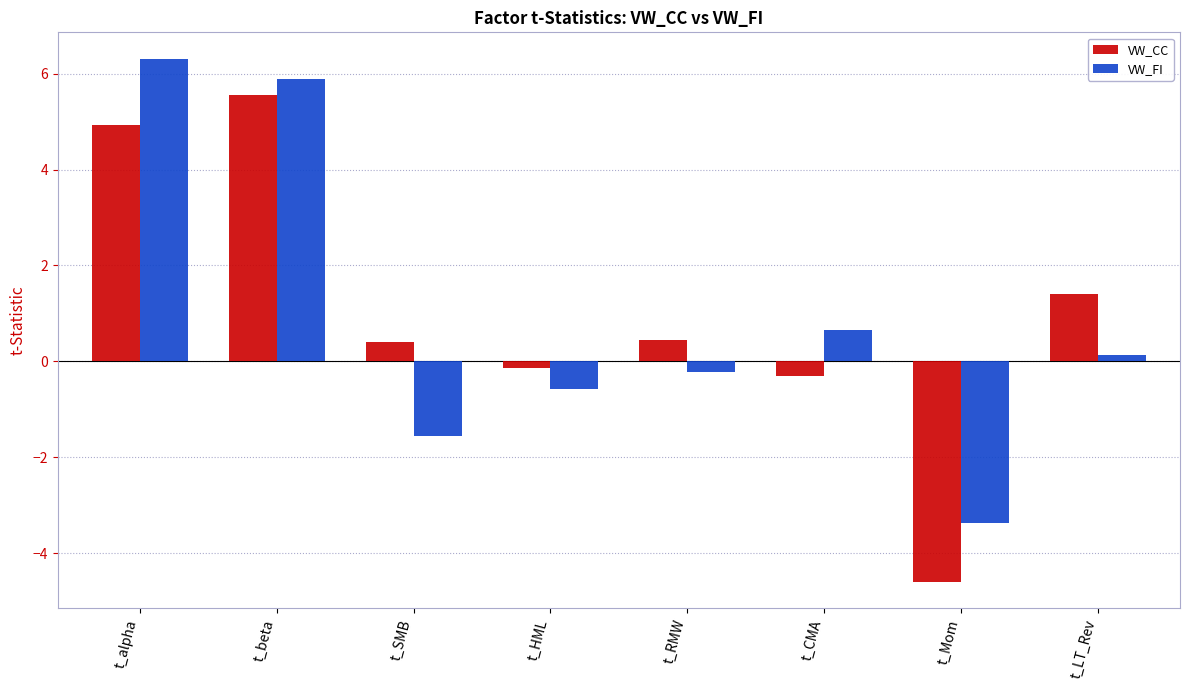

What are all the series names shown in the legend?

VW_CC, VW_FI